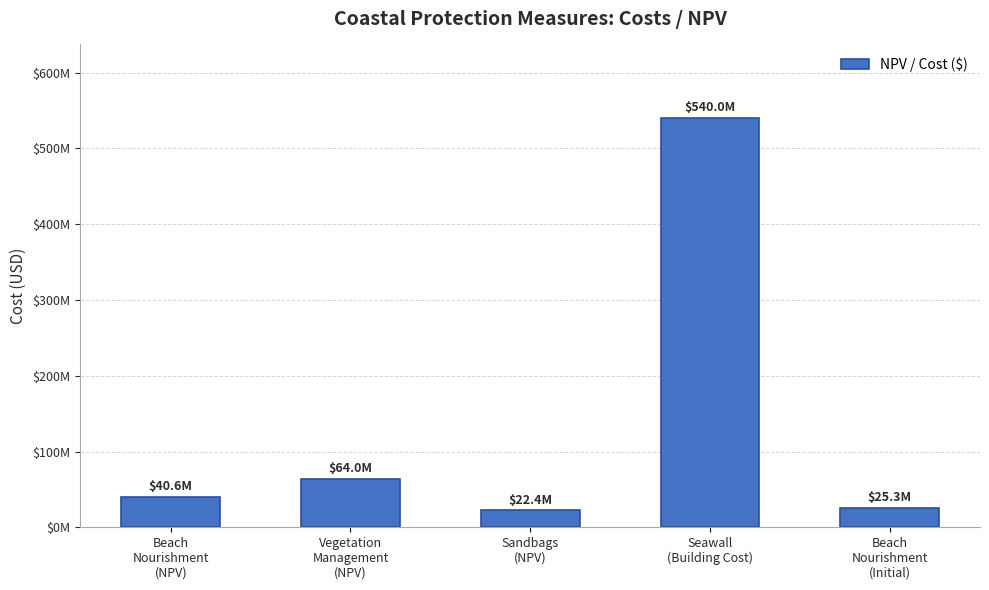

The chart shows a value of 22388843.8 at Sandbags
(NPV). True or false?

True